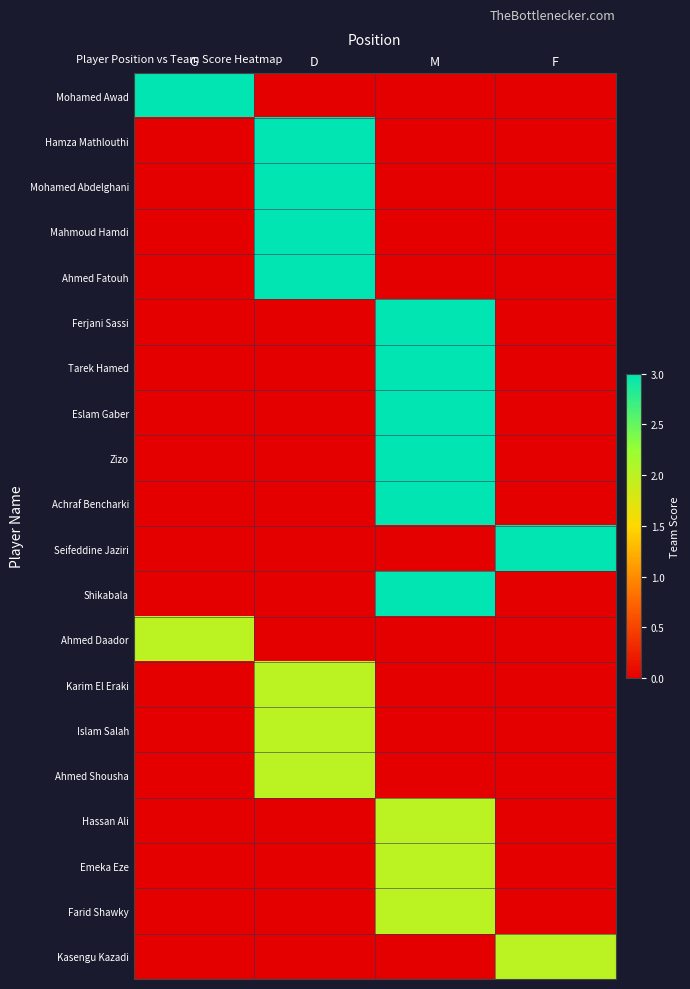

What is the total value across all series at G?

5